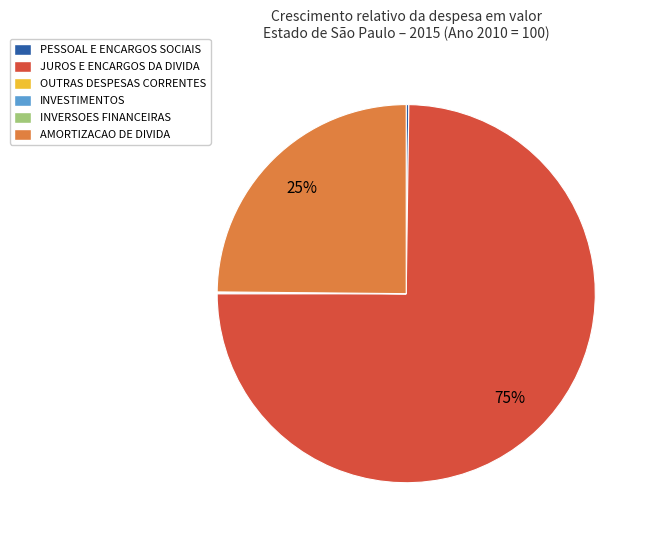

Is it true that AMORTIZACAO DE DIVIDA is 25% of the pie?

True